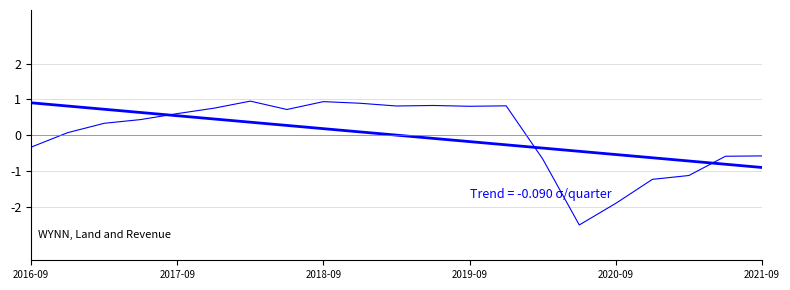

The Total Revenue series shows 0.8 at 2019-09. True or false?

True